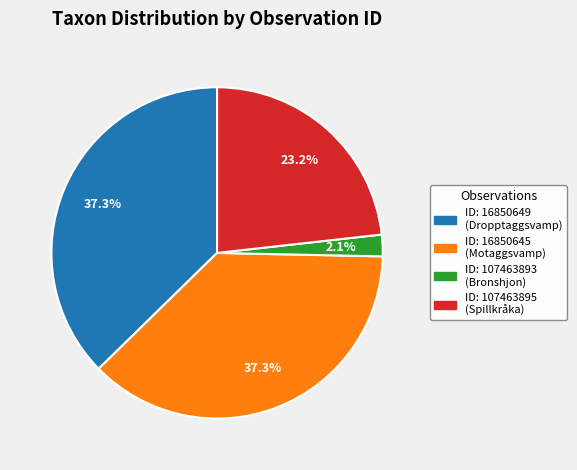

Is there a majority slice in this chart?

No